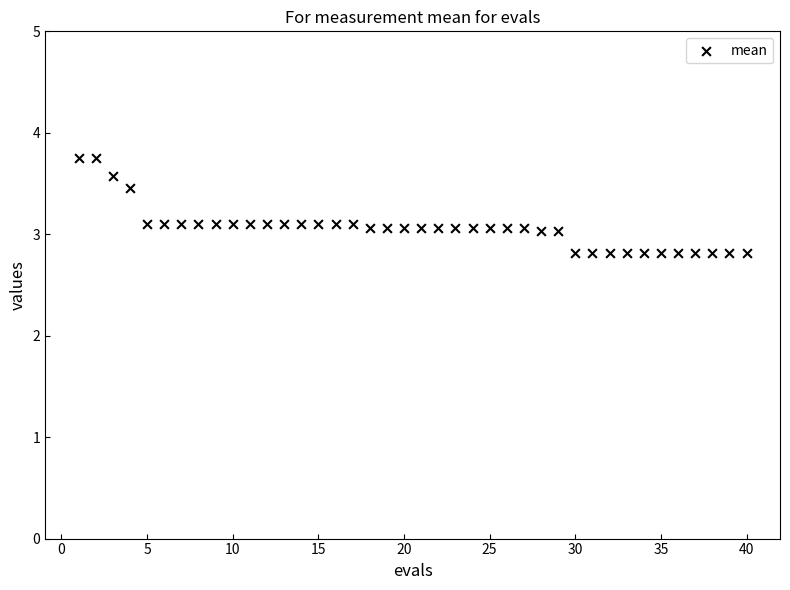

What is the range of X values (max minus min)?

39.0